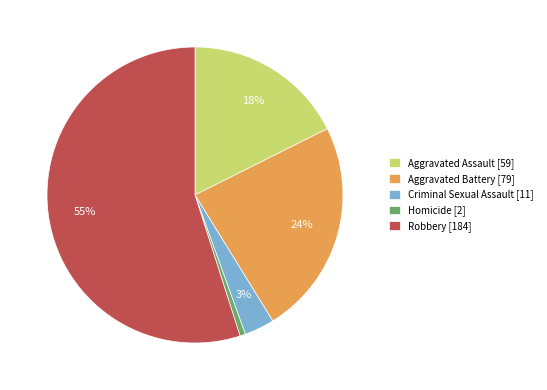

Which category has the biggest portion of the pie?

Robbery